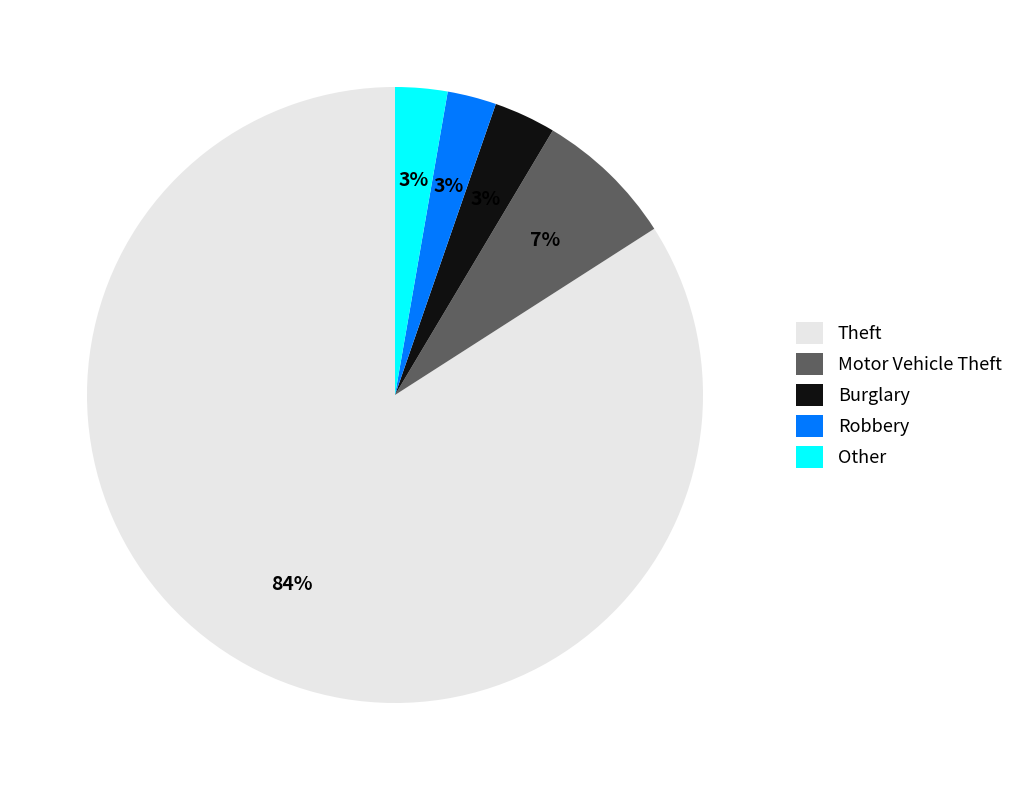

How many slices are in this pie chart?

5